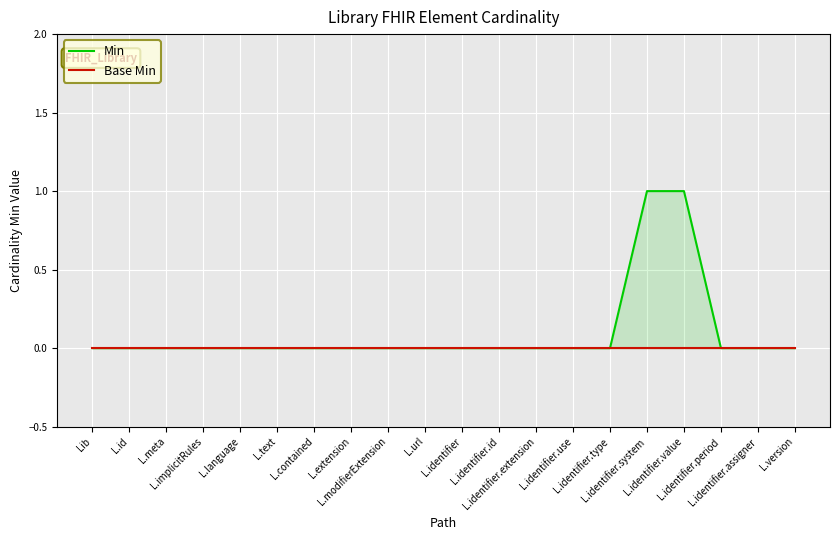

The Base Min series shows 0 at L.modifierExtension. True or false?

True